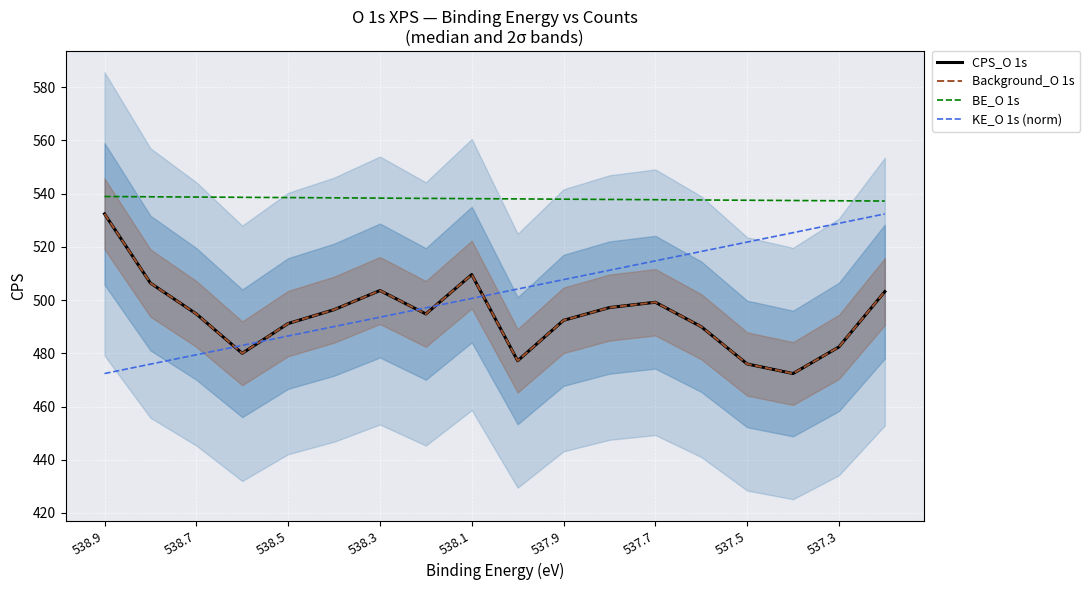

What is the difference between the maximum and second lowest values in the CPS_O 1s series?

56.4